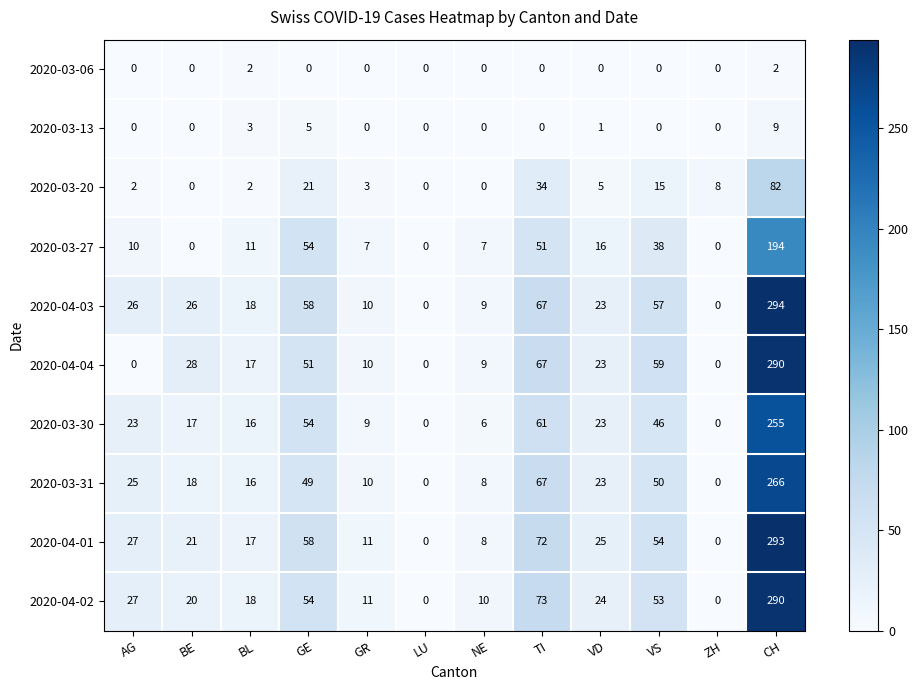

Is the value of 2020-03-27 at VD greater than the value of 2020-03-30 at ZH?

Yes